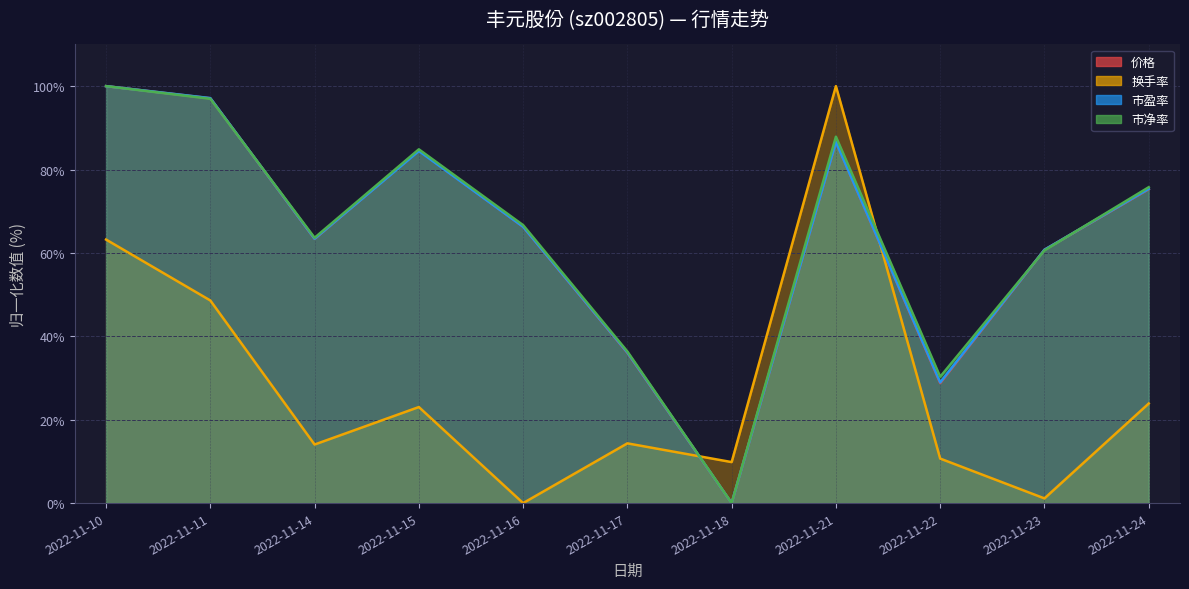

Rank the series at 2022-11-11 from highest to lowest value.

市盈率, 价格, 市净率, 换手率